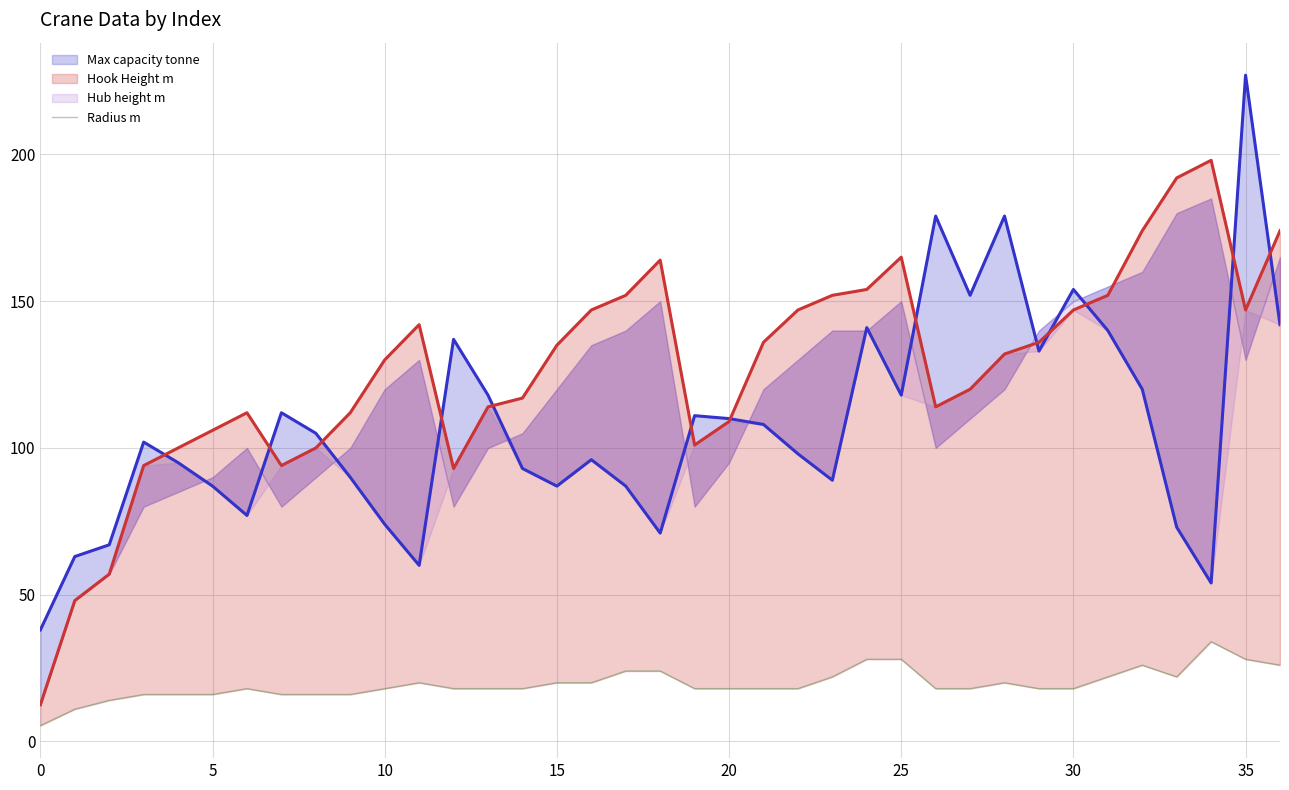

Count the number of values greater than 18.

15